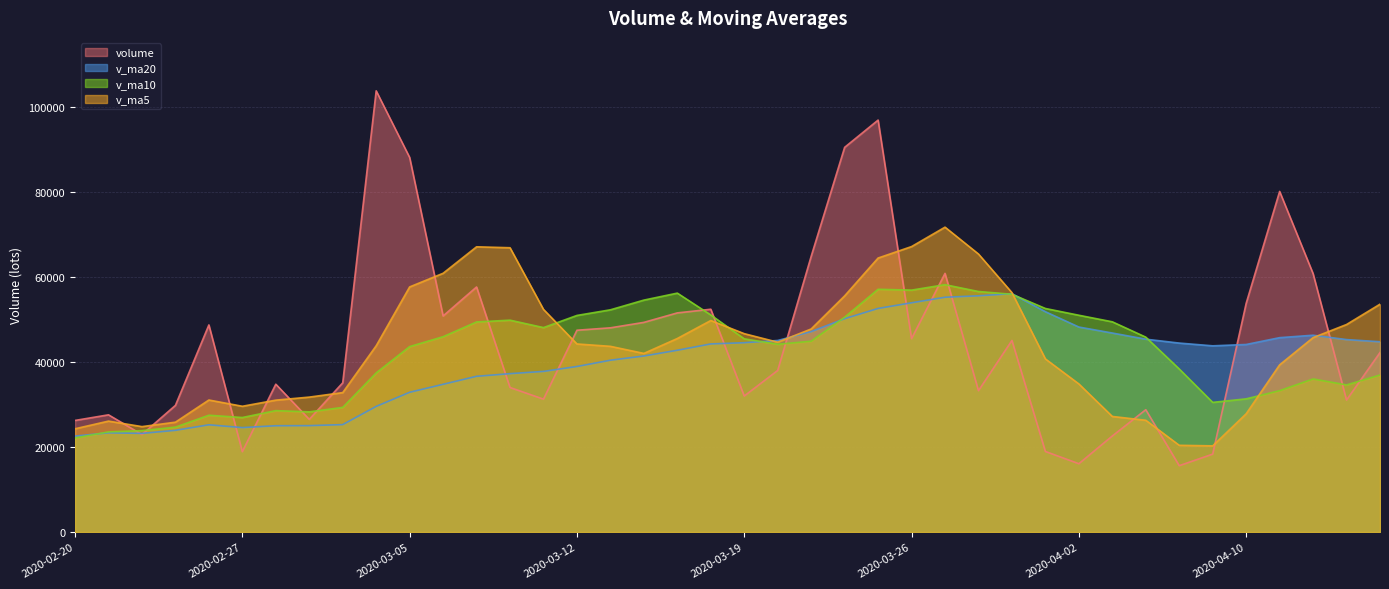

Between 2020-02-28 and 2020-04-16, which is larger?

2020-04-16